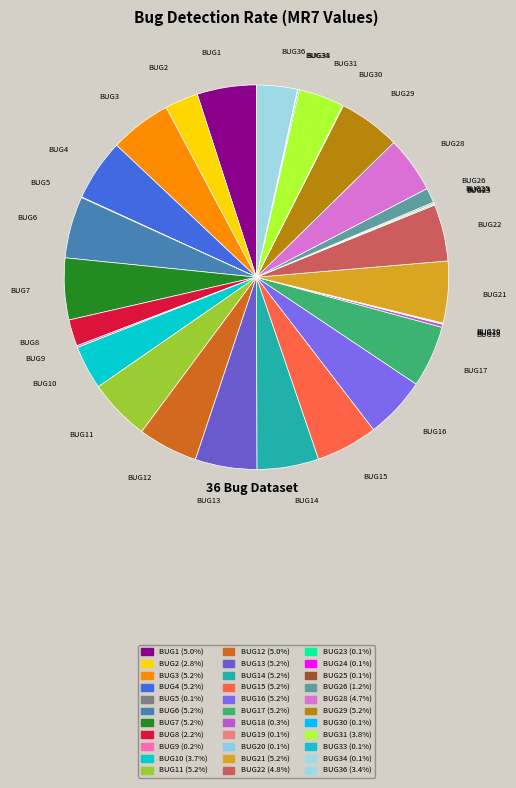

Is the sum of BUG2 and BUG10 greater than half?

No